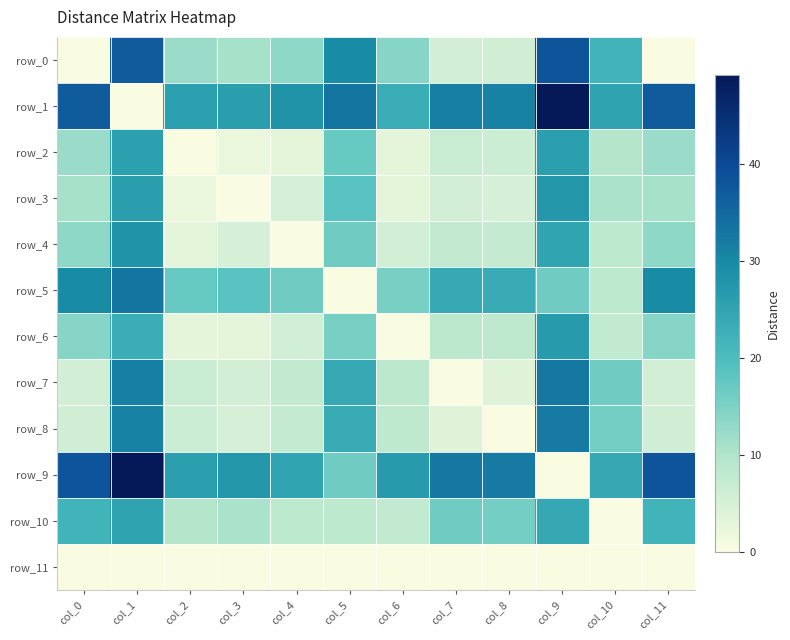

Reading left to right, extract all data points from this chart.

row_0: col_0=0.0	col_1=37.0	col_2=12.3	col_3=11.0	col_4=13.3	col_5=29.5	col_6=14.1	col_7=5.5	col_8=5.9	col_9=38.2	col_10=21.8	col_11=0.0
row_1: col_0=37.0	col_1=0.0	col_2=25.7	col_3=26.0	col_4=28.2	col_5=32.9	col_6=23.1	col_7=31.5	col_8=31.1	col_9=49.2	col_10=25.2	col_11=37.0
row_2: col_0=12.3	col_1=25.7	col_2=0.0	col_3=2.2	col_4=2.9	col_5=17.2	col_6=3.0	col_7=6.8	col_8=6.4	col_9=25.9	col_10=9.5	col_11=12.3
row_3: col_0=11.0	col_1=26.0	col_2=2.2	col_3=0.0	col_4=5.1	col_5=18.5	col_6=3.0	col_7=5.6	col_8=5.1	col_9=27.4	col_10=10.7	col_11=11.0
row_4: col_0=13.3	col_1=28.2	col_2=2.9	col_3=5.1	col_4=0.0	col_5=16.2	col_6=5.8	col_7=7.8	col_8=7.4	col_9=24.9	col_10=8.5	col_11=13.3
row_5: col_0=29.5	col_1=32.9	col_2=17.2	col_3=18.5	col_4=16.2	col_5=0.0	col_6=15.4	col_7=24.0	col_8=23.6	col_9=16.3	col_10=8.4	col_11=29.5
row_6: col_0=14.1	col_1=23.1	col_2=3.0	col_3=3.0	col_4=5.8	col_5=15.4	col_6=0.0	col_7=8.6	col_8=8.2	col_9=26.8	col_10=7.7	col_11=14.1
row_7: col_0=5.5	col_1=31.5	col_2=6.8	col_3=5.6	col_4=7.8	col_5=24.0	col_6=8.6	col_7=0.0	col_8=3.7	col_9=32.7	col_10=16.3	col_11=5.5
row_8: col_0=5.9	col_1=31.1	col_2=6.4	col_3=5.1	col_4=7.4	col_5=23.6	col_6=8.2	col_7=3.7	col_8=0.0	col_9=32.3	col_10=15.9	col_11=5.9
row_9: col_0=38.2	col_1=49.2	col_2=25.9	col_3=27.4	col_4=24.9	col_5=16.3	col_6=26.8	col_7=32.7	col_8=32.3	col_9=0.0	col_10=24.1	col_11=38.2
row_10: col_0=21.8	col_1=25.2	col_2=9.5	col_3=10.7	col_4=8.5	col_5=8.4	col_6=7.7	col_7=16.3	col_8=15.9	col_9=24.1	col_10=0.0	col_11=21.8
row_11: col_0=0.0	col_1=0.0	col_2=0.0	col_3=0.0	col_4=0.0	col_5=0.0	col_6=0.0	col_7=0.0	col_8=0.0	col_9=0.0	col_10=0.0	col_11=0.0